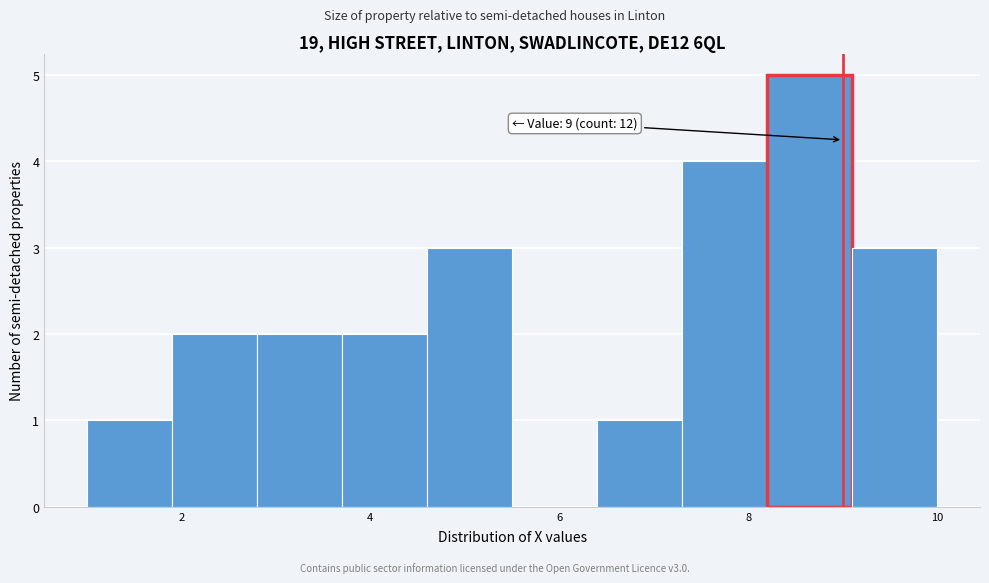

Which range on the x-axis has the tallest bar?

8.2 to 9.1